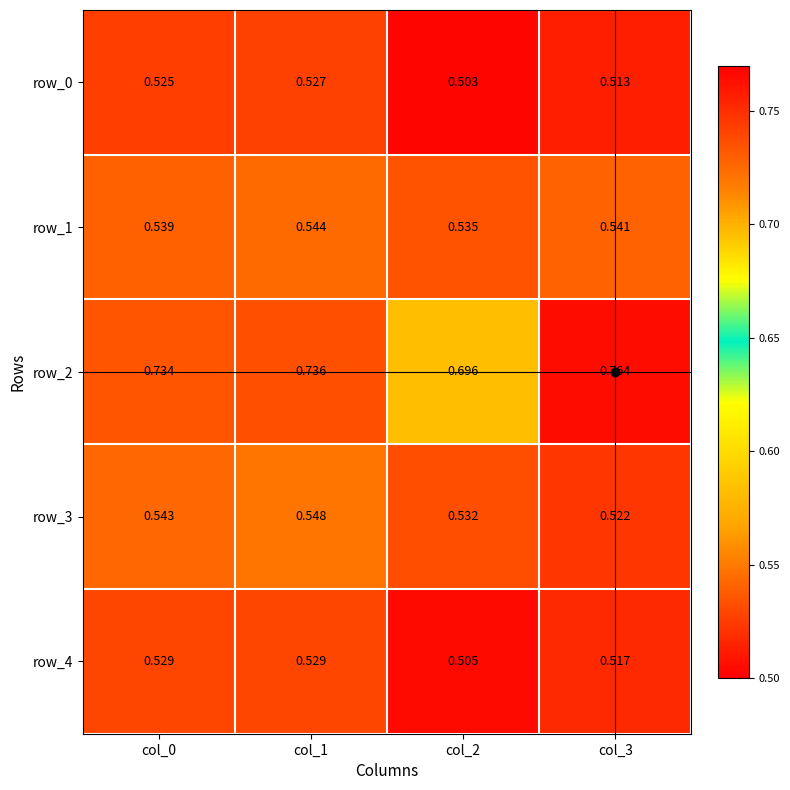

How many series are shown in this chart?

5